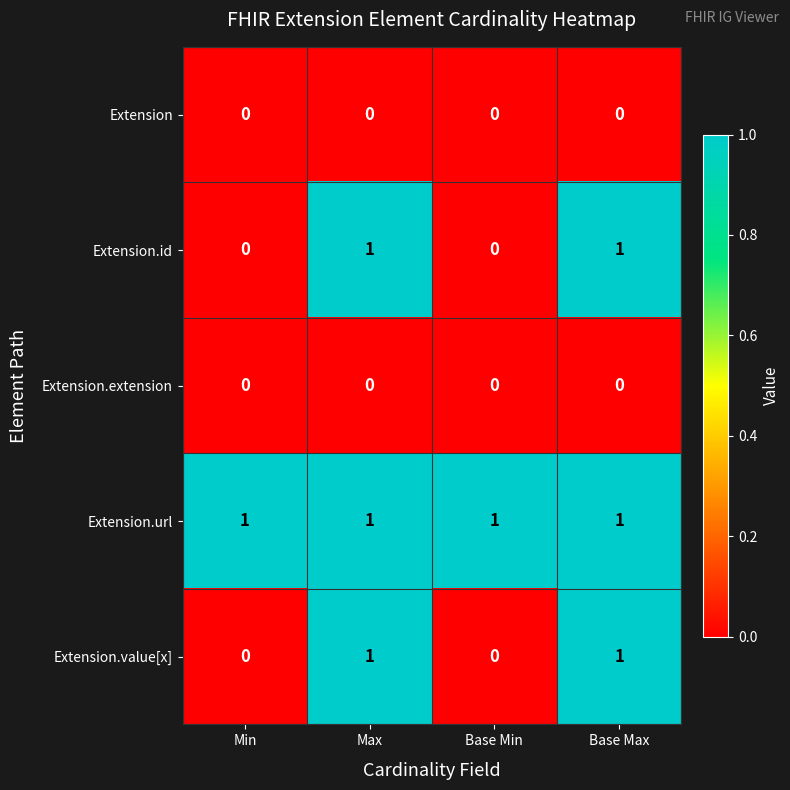

At how many categories does at least one series exceed 0?

4